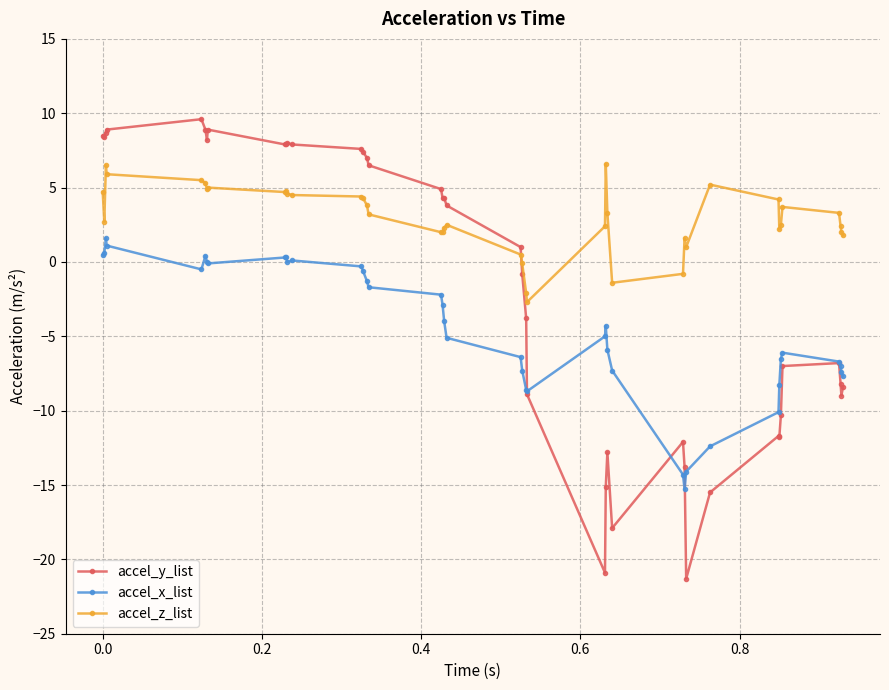

What is the value of the accel_z_list point at the 5th from the left?

5.5